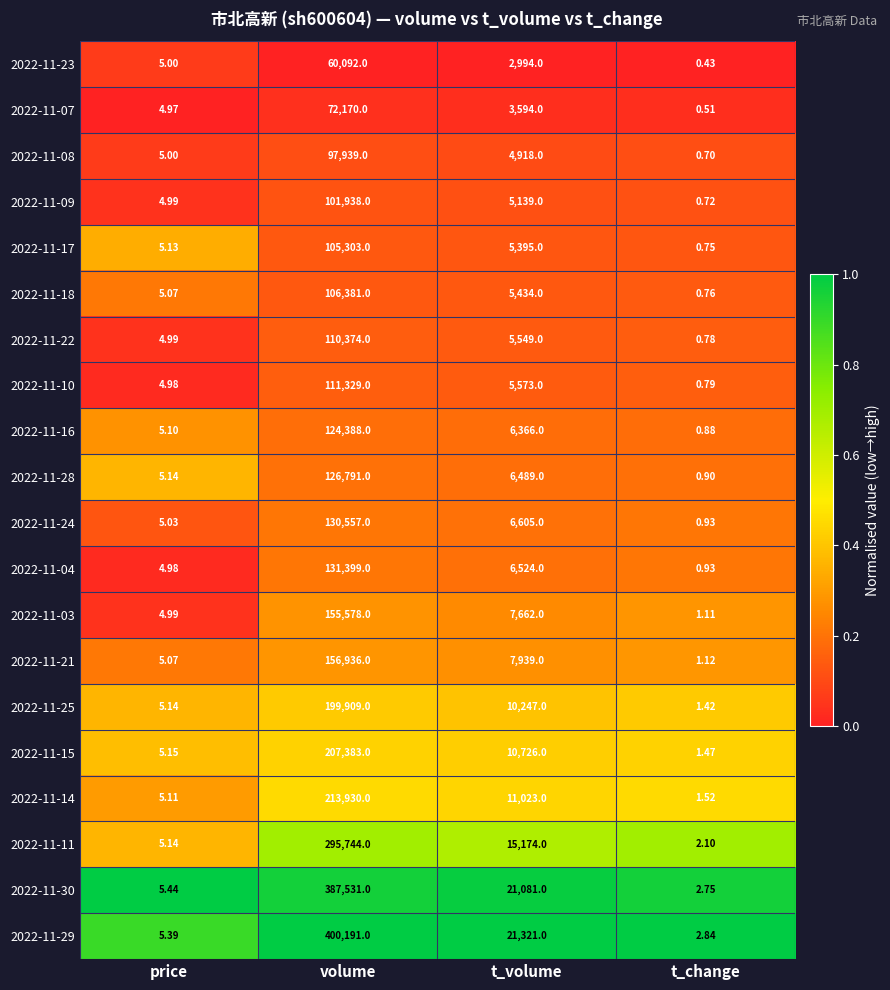

Which category has the lowest value in the 2022-11-18 series?

t_change